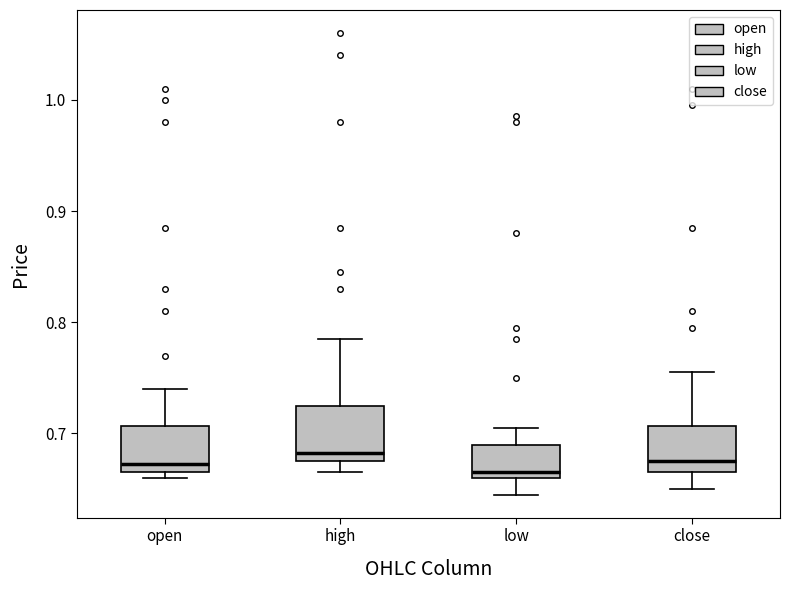

Reading left to right, transcribe this box plot: for each box, give where its median line is, the range the box spans, and where its two whiskers end, as read against the y-axis. The values are not printed on the chart, so give them approximately, as read against the axis.

open: median 0.67 (just above the box's lower edge), box 0.67 to 0.71, whiskers 0.66 to 0.74
high: median 0.68 (just above the box's lower edge), box 0.68 to 0.73, whiskers 0.67 to 0.79
low: median 0.67, box 0.66 to 0.69, whiskers 0.65 to 0.71
close: median 0.68, box 0.67 to 0.71, whiskers 0.65 to 0.76